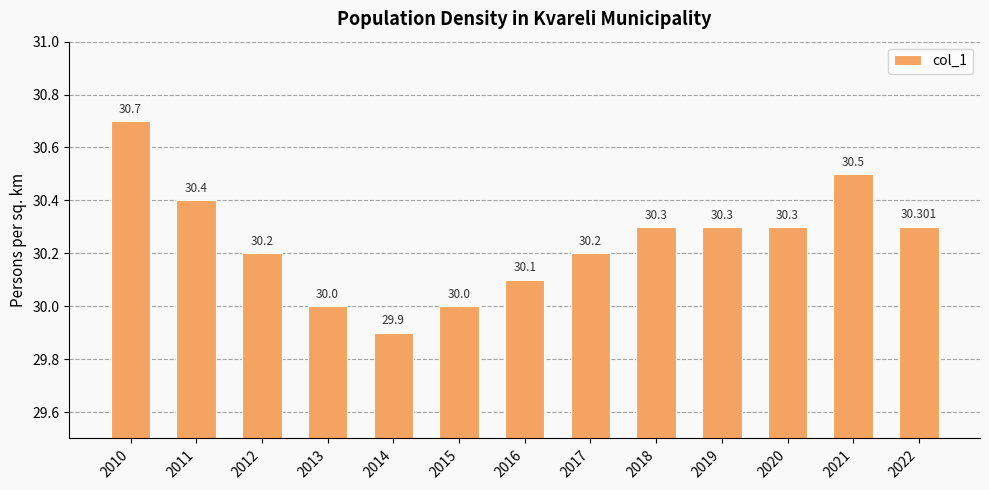

How many bars are there in total?

13